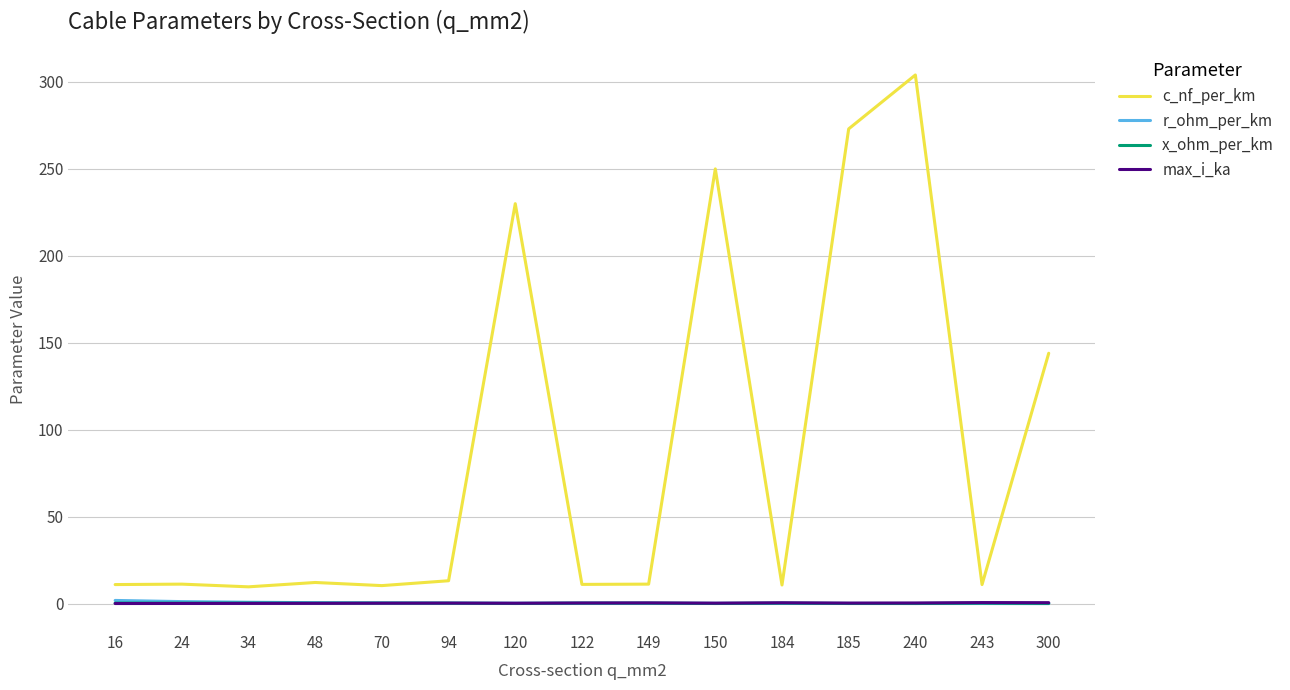

What is the minimum value for c_nf_per_km?

9.7